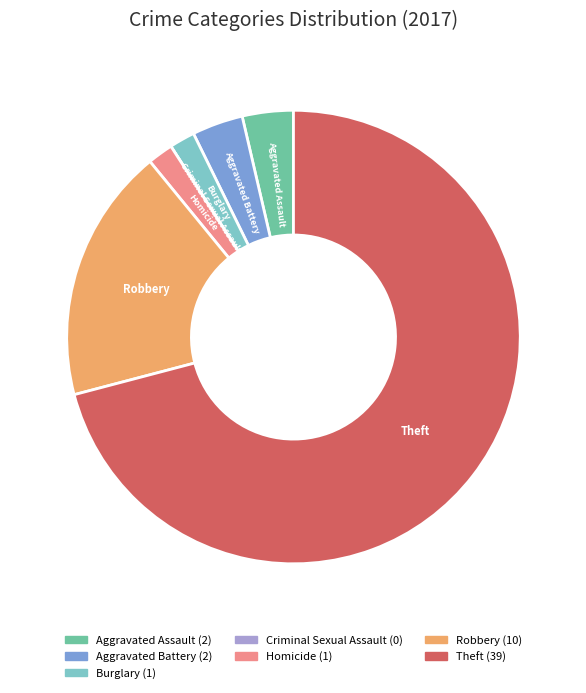

Combined, do Homicide and Burglary account for over 50%?

No